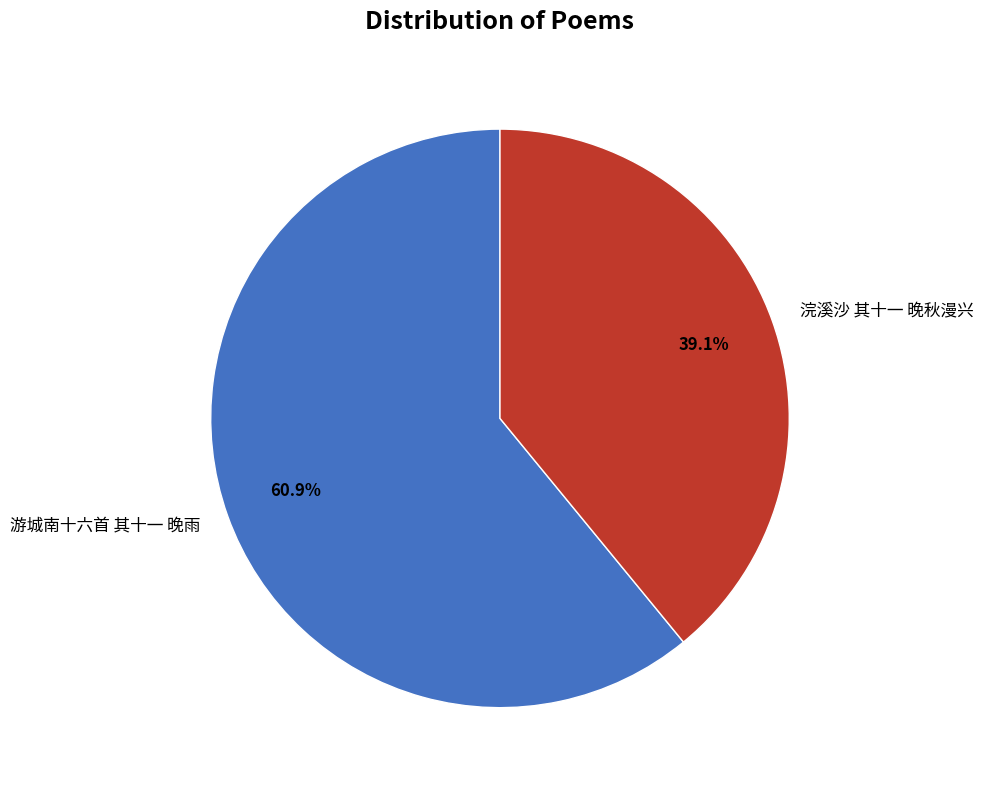

To the nearest percent, what is the combined percentage of 游城南十六首 其十一 晚雨 and 浣溪沙 其十一 晚秋漫兴?

100%